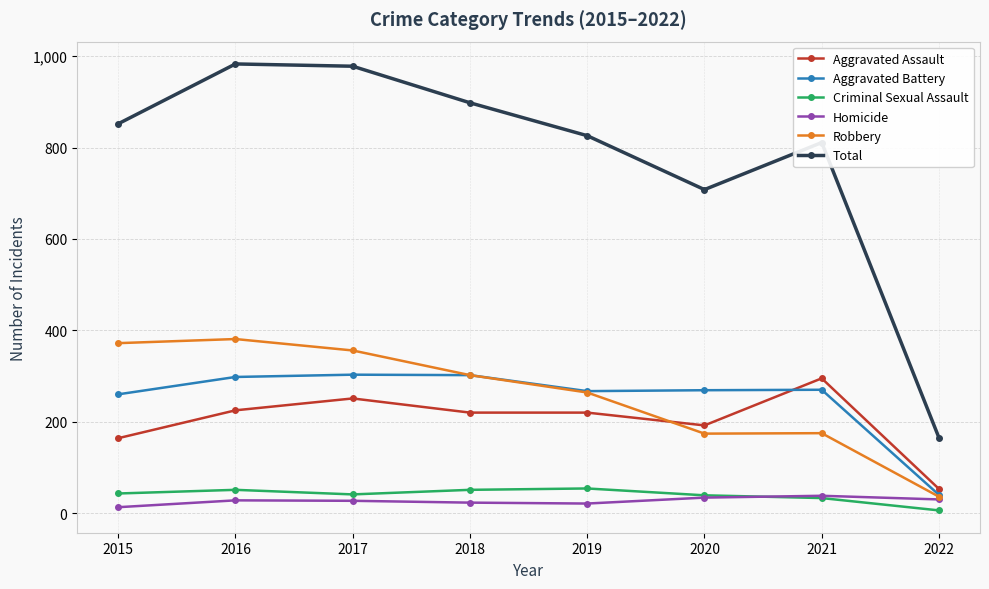

What is the maximum value shown in the chart?

983